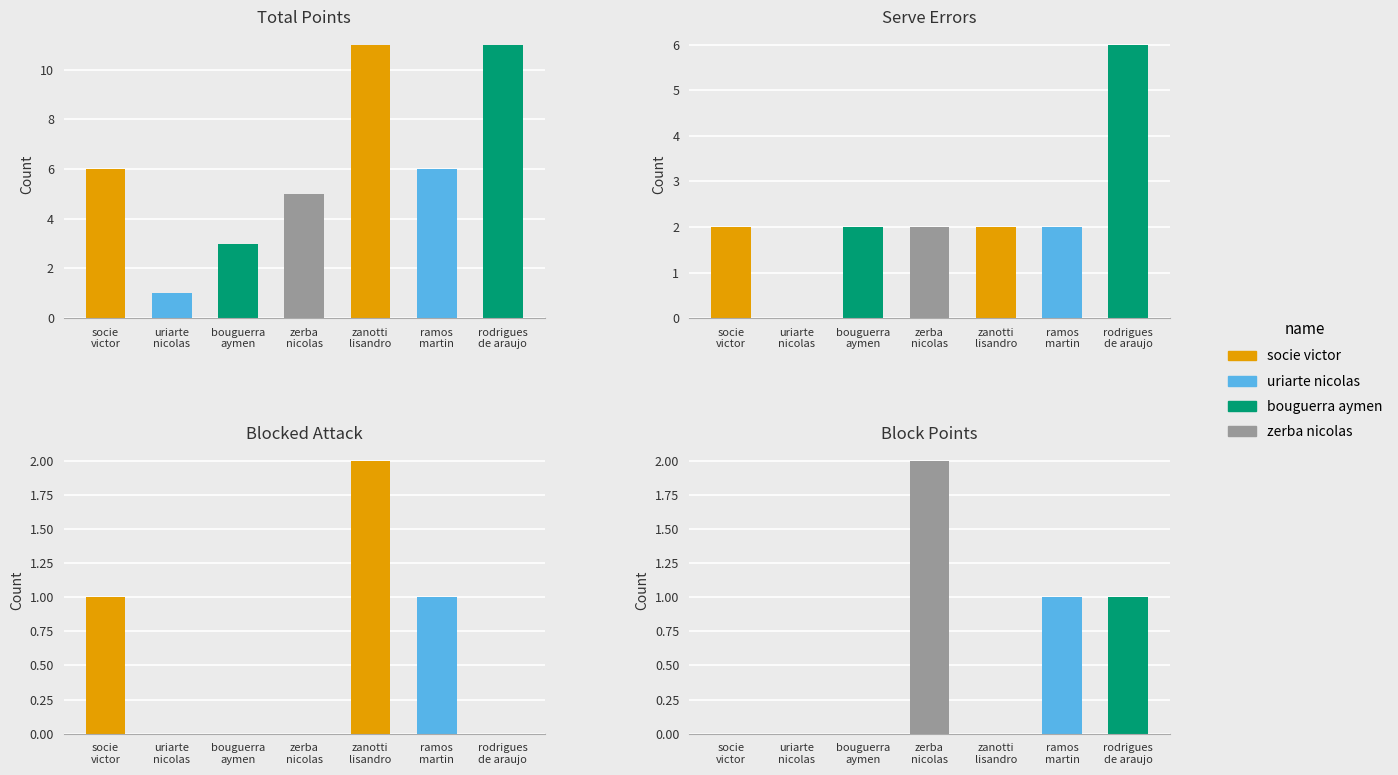

What is the average value of the Blocked Attack series?

1